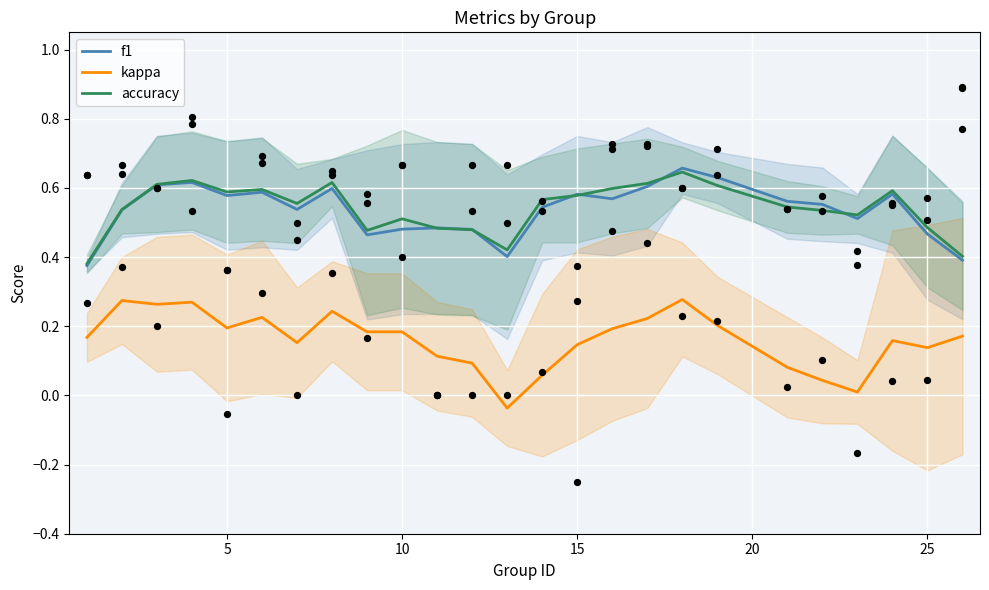

Which series has the widest spread of Y values?

kappa